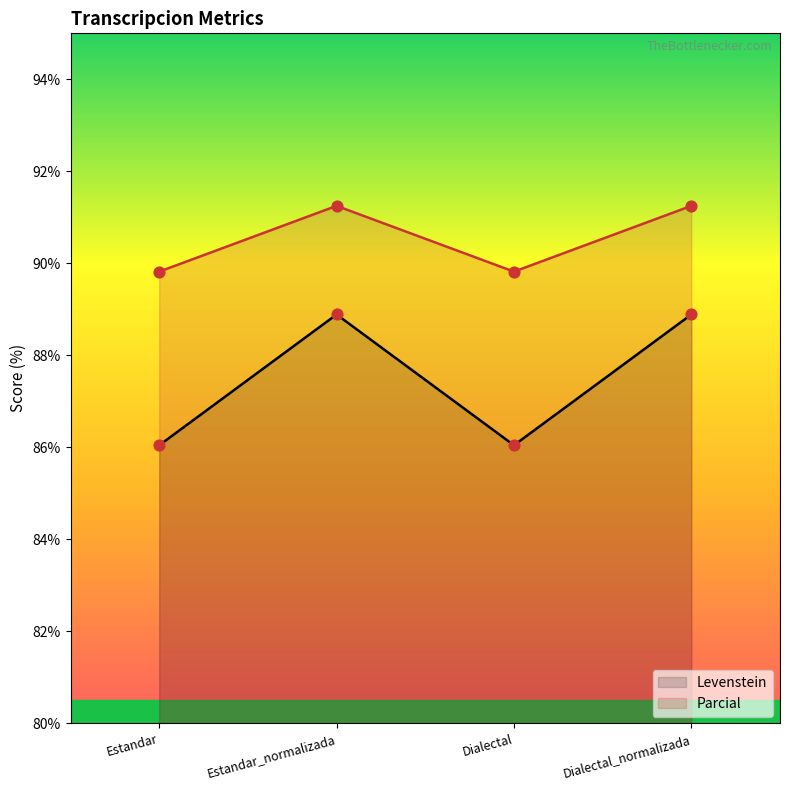

At how many categories does at least one series exceed 87?

4